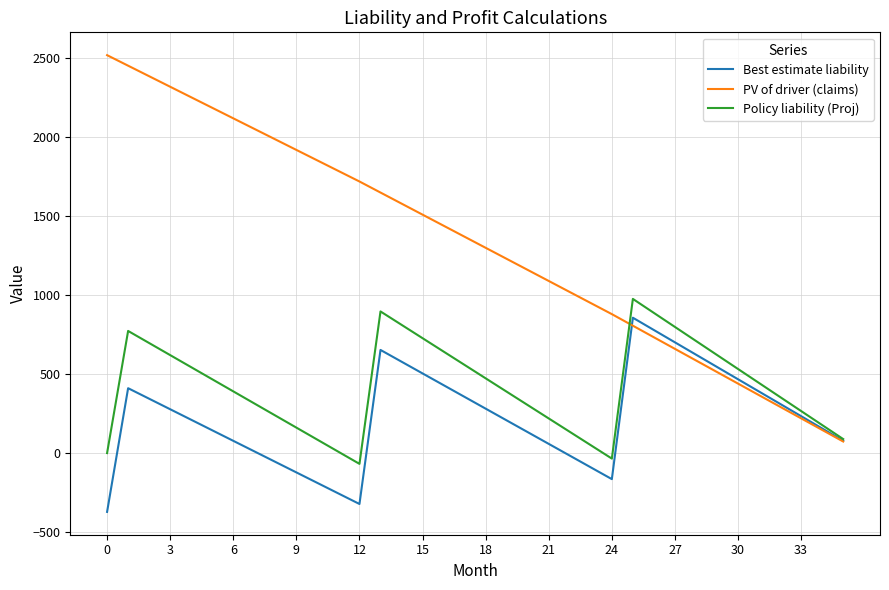

How many lines are shown in the chart?

3